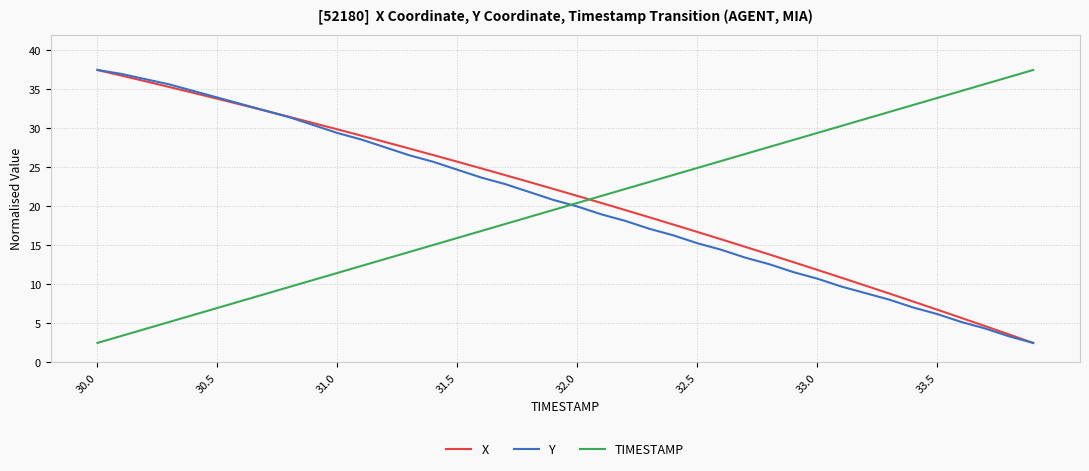

How many times do TIMESTAMP and X cross each other?

1